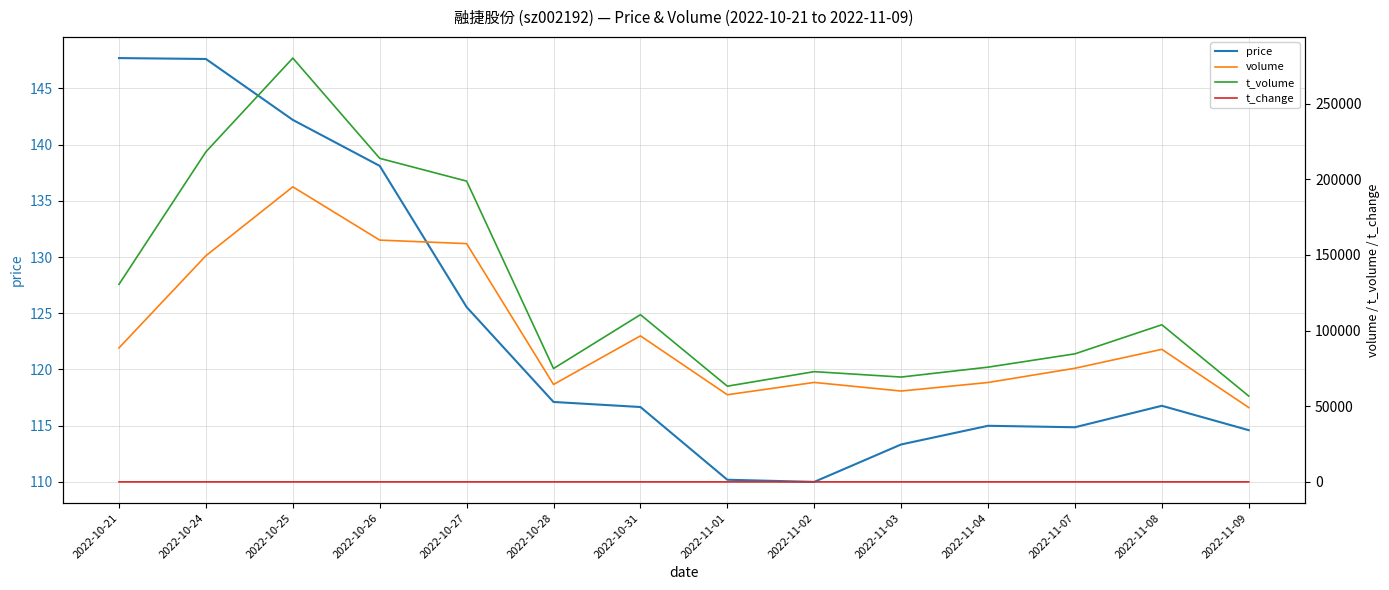

Where is volume nearest to the value 122041?

2022-10-31